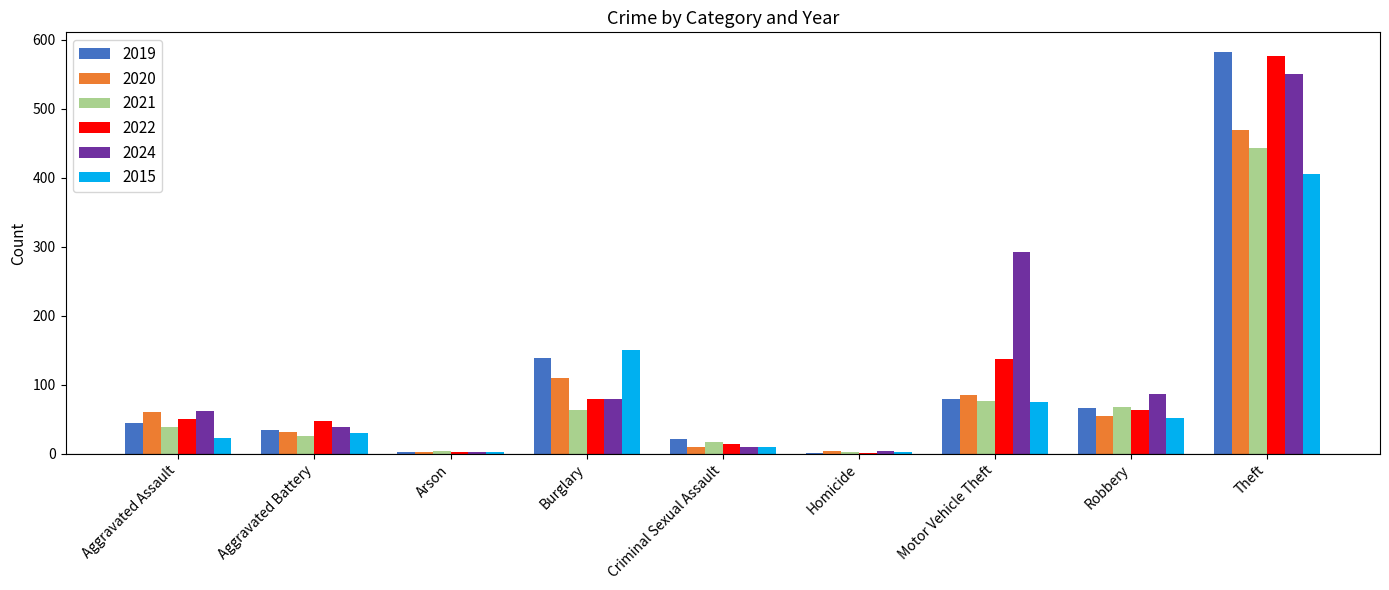

What are all the series names shown in the legend?

2019, 2020, 2021, 2022, 2024, 2015